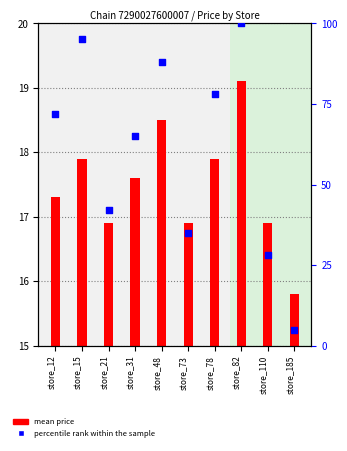

Is the value of mean price at store_48 greater than the value of percentile rank within the sample at store_31?

No